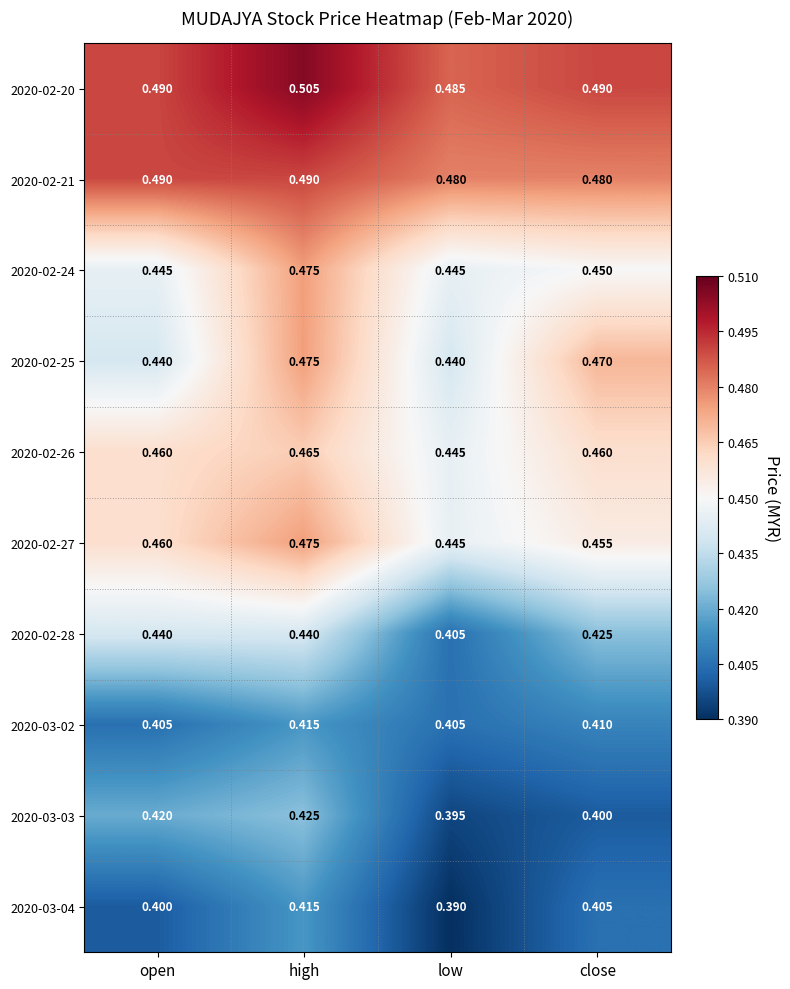

Where is 2020-02-28 nearest to the value 0?

low